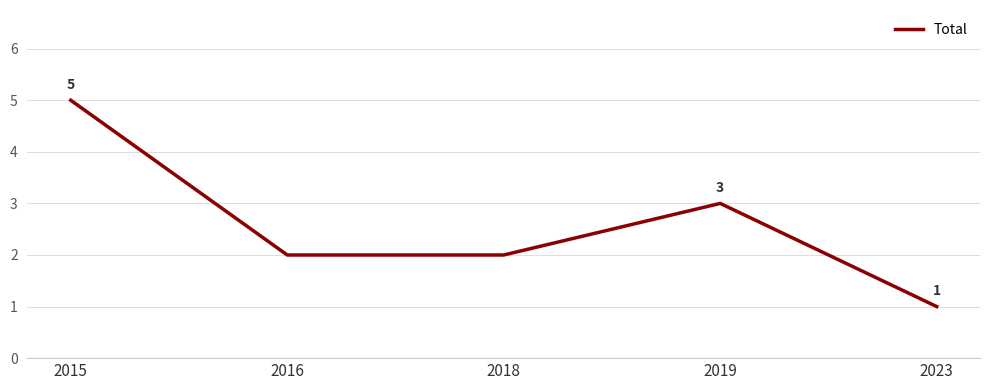

What is the average value?

3